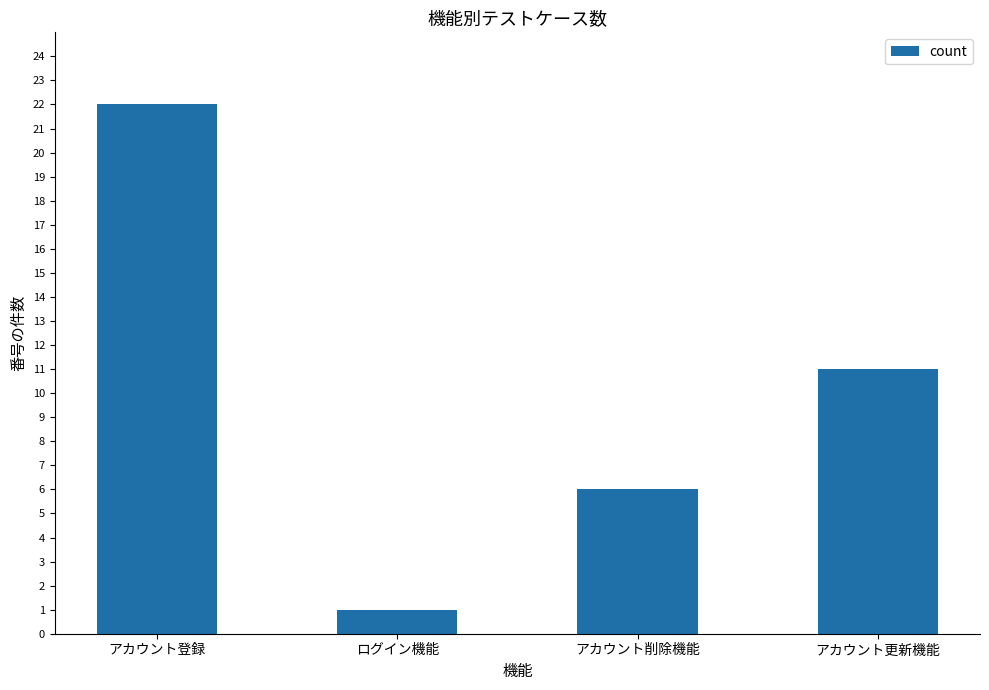

How many values are between 6 and 22?

3